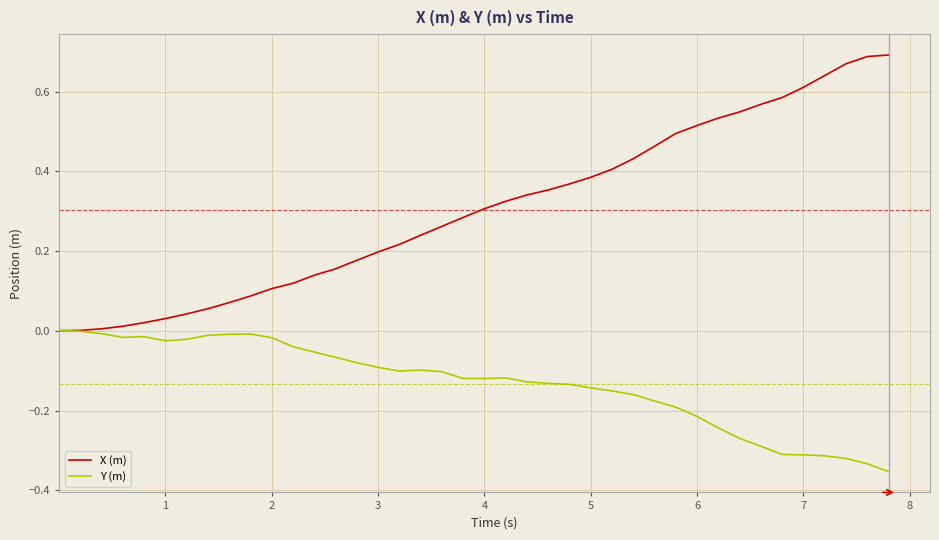

How many lines are shown in the chart?

2